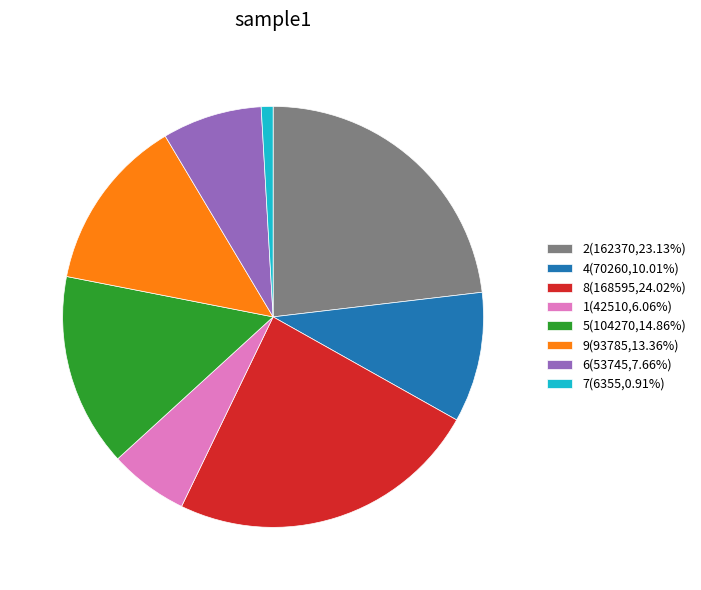

Count the number of slices in the pie.

8